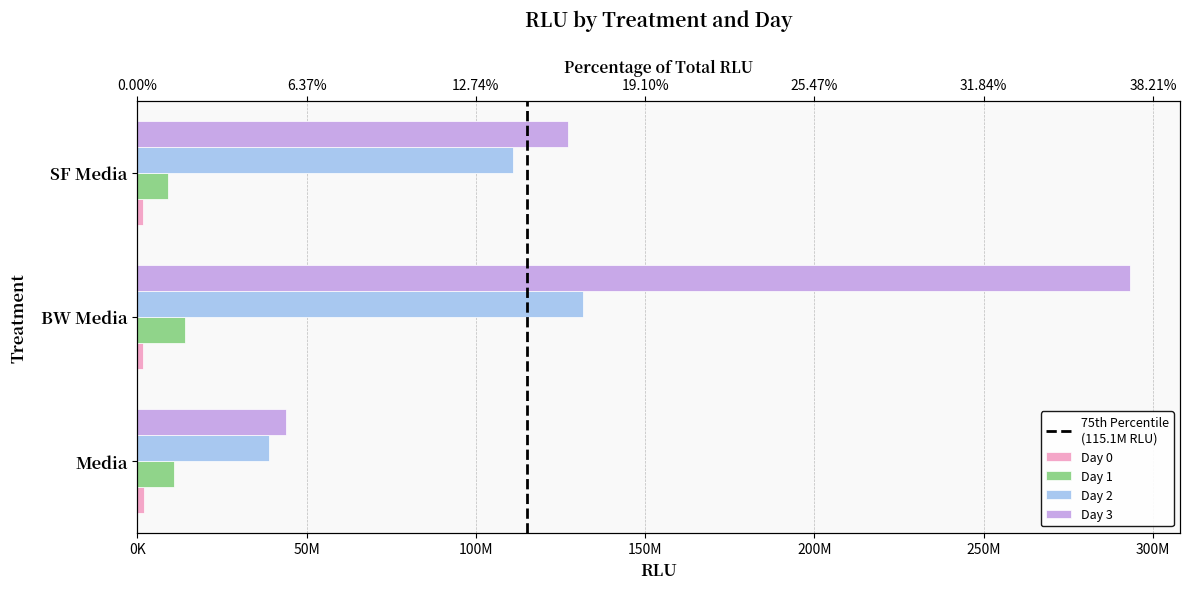

At which label is Day 0 closest to 1709357?

SF Media